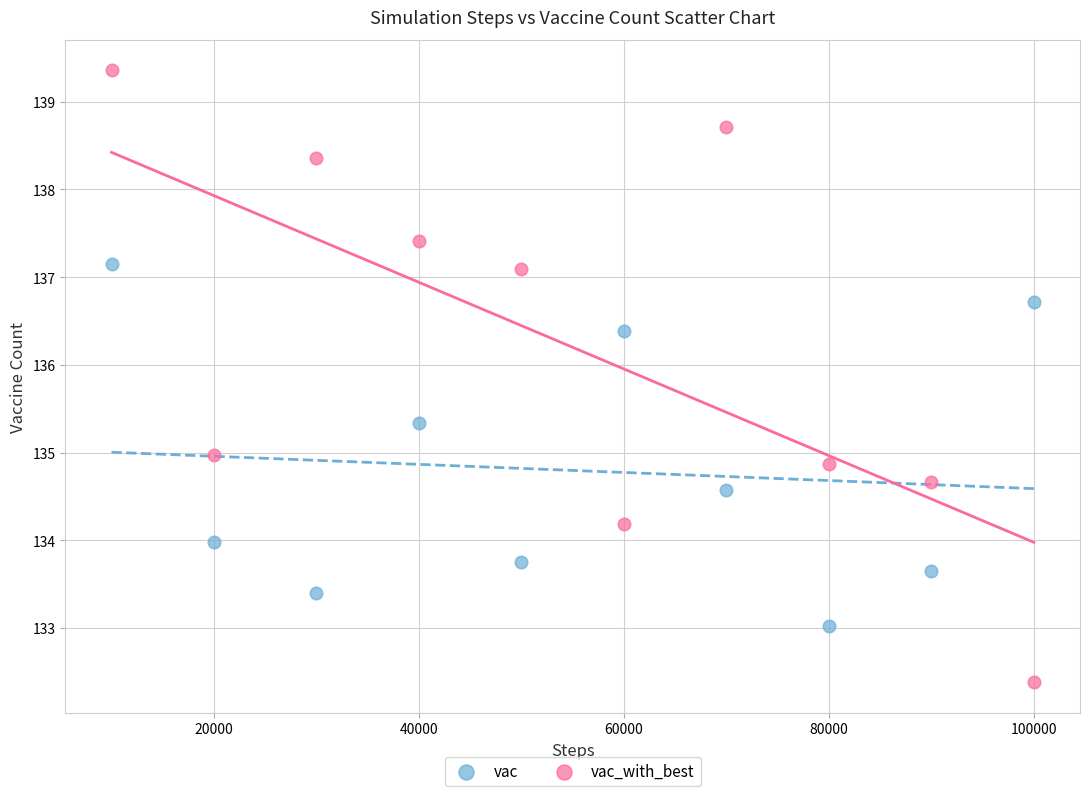

What are all the series names shown in the legend?

vac, vac_with_best